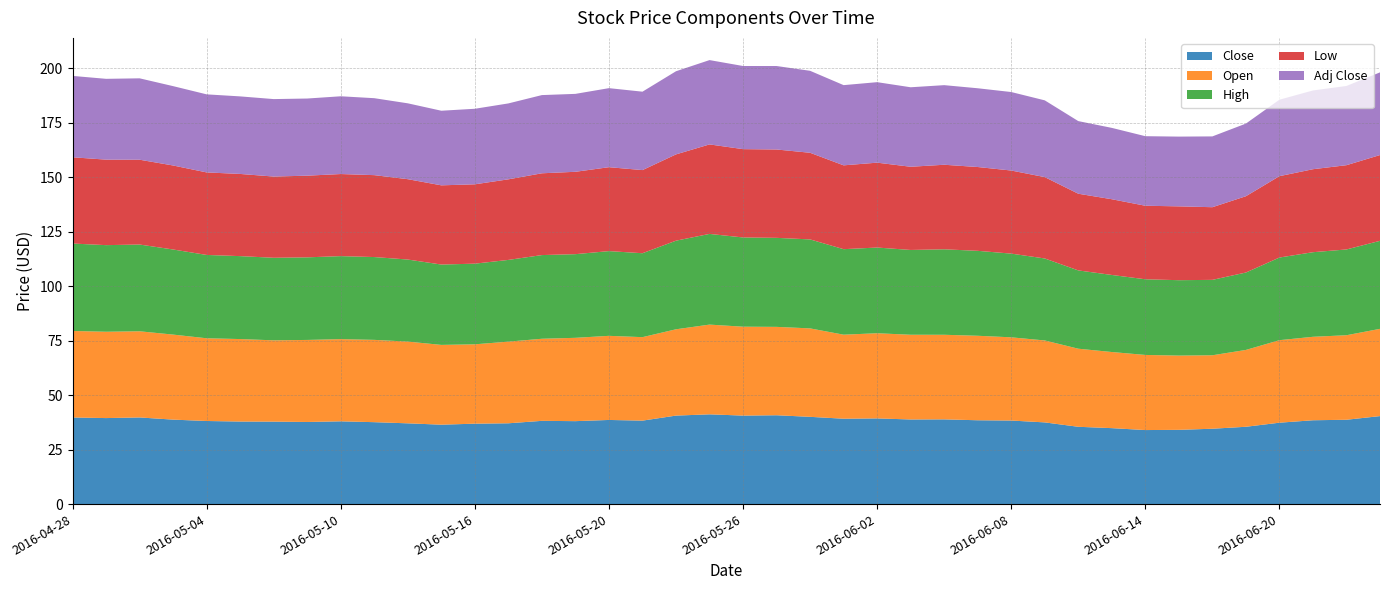

Reading left to right, transcribe all the data shown in this chart.

Close: 39.8	39.5	39.8	38.8	38.2	37.9	37.9	37.7	38.0	37.6	37.1	36.5	36.9	37.1	38.2	38.1	38.6	38.3	40.6	41.2	40.6	40.8	40.1	39.2	39.3	38.8	38.9	38.5	38.4	37.5	35.5	34.9	34.0	34.1	34.6	35.5	37.4	38.5	38.7	40.4
Open: 39.7	39.6	39.6	39.0	38.0	37.9	37.3	37.7	37.7	37.8	37.5	36.6	36.4	37.5	37.7	38.3	38.6	38.3	39.6	41.2	40.8	40.6	40.6	38.6	39.1	38.9	38.8	38.8	38.2	37.6	35.8	35.0	34.5	34.1	33.7	35.3	37.9	38.3	38.8	40.1
High: 40.2	39.8	39.8	39.1	38.3	38.1	37.9	37.9	38.1	38.0	37.7	36.9	37.0	37.5	38.4	38.4	38.9	38.5	40.7	41.6	41.0	40.9	40.8	39.3	39.3	38.9	39.2	39.0	38.4	37.6	36.0	35.4	34.7	34.6	34.6	35.5	37.9	38.8	39.4	40.4
Low: 39.6	39.3	38.9	38.6	37.9	37.7	37.3	37.5	37.7	37.6	36.9	36.4	36.4	37.0	37.5	37.8	38.5	38.2	39.6	41.1	40.5	40.6	39.8	38.5	39.0	38.2	38.8	38.5	38.2	37.4	35.2	34.8	33.8	33.9	33.4	35.0	37.4	38.1	38.7	39.4
Adj Close: 37.4	37.1	37.4	36.4	35.8	35.6	35.6	35.4	35.7	35.3	34.8	34.3	34.7	34.9	35.9	35.8	36.3	36.0	38.2	38.7	38.2	38.3	37.6	36.8	37.0	36.5	36.5	36.2	36.0	35.2	33.3	32.8	31.9	32.0	32.5	33.3	35.1	36.2	36.4	38.0